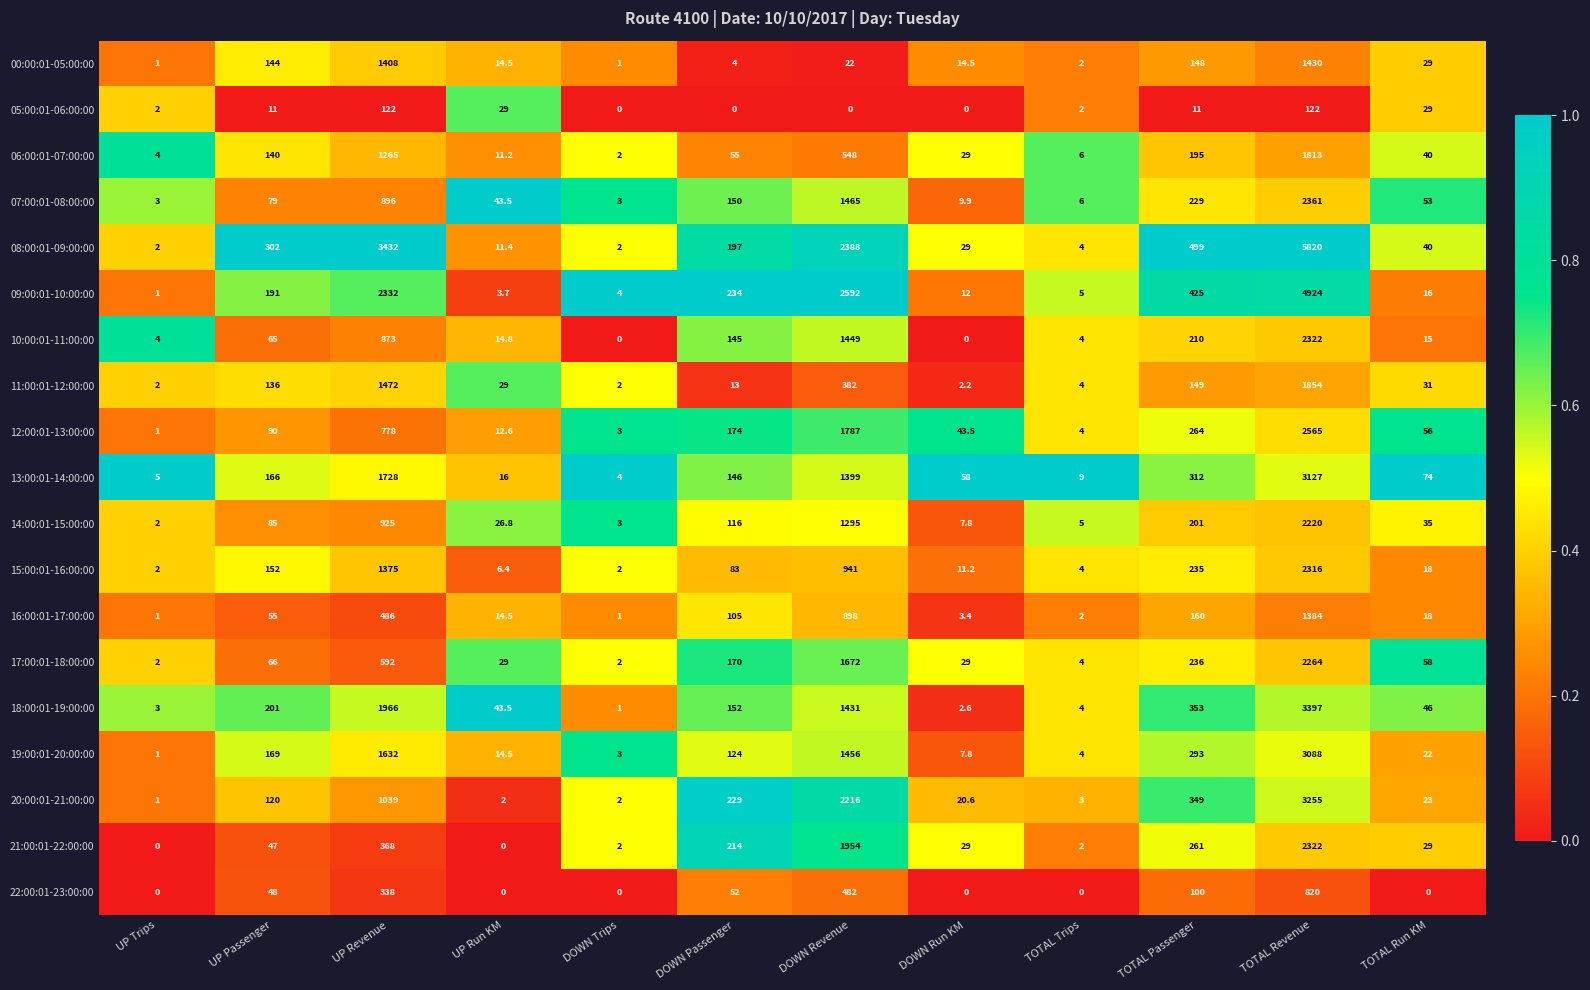

Is the value of 12:00:01-13:00:00 at DOWN Run KM greater than the value of 05:00:01-06:00:00 at DOWN Passenger?

Yes